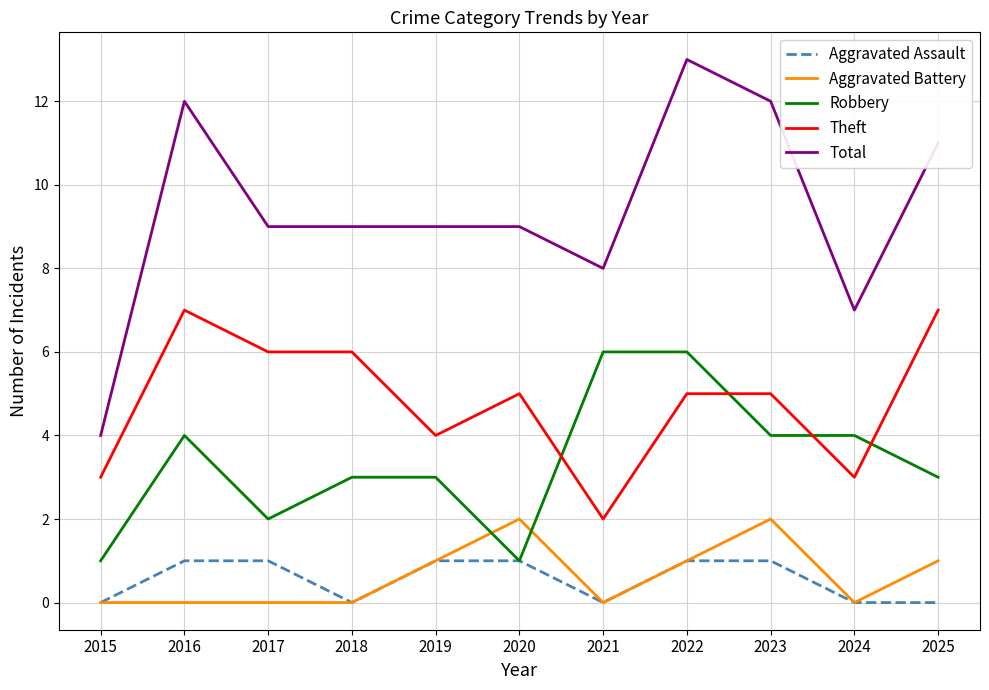

True or false: Robbery has a value of 2 at 2021.

False